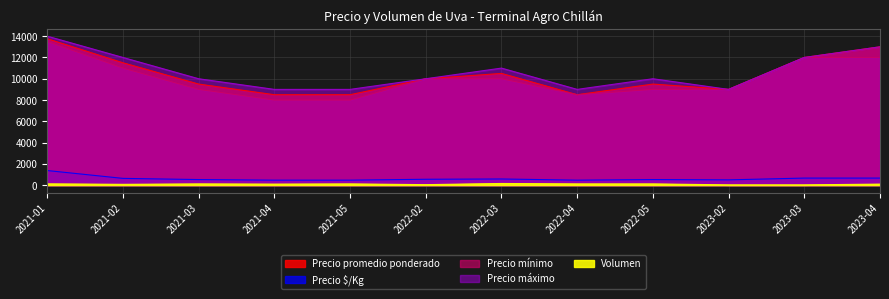

Rank the categories by Precio mínimo value from lowest to highest.

2021-04, 2021-05, 2022-04, 2021-03, 2022-05, 2023-02, 2022-02, 2022-03, 2021-02, 2023-03, 2023-04, 2021-01